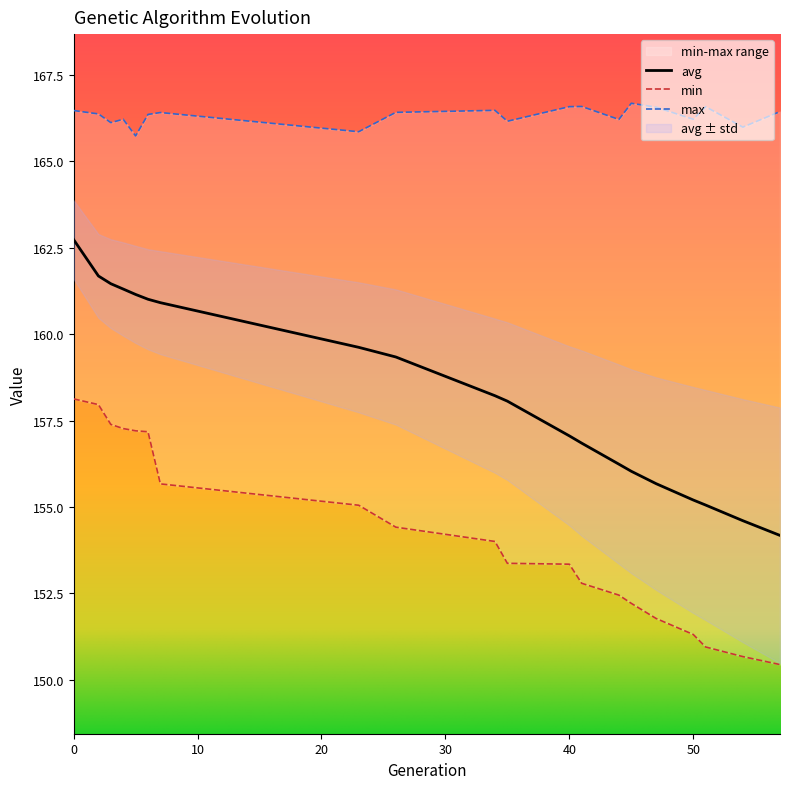

What is the difference between the min values at 54 and 35?

2.7